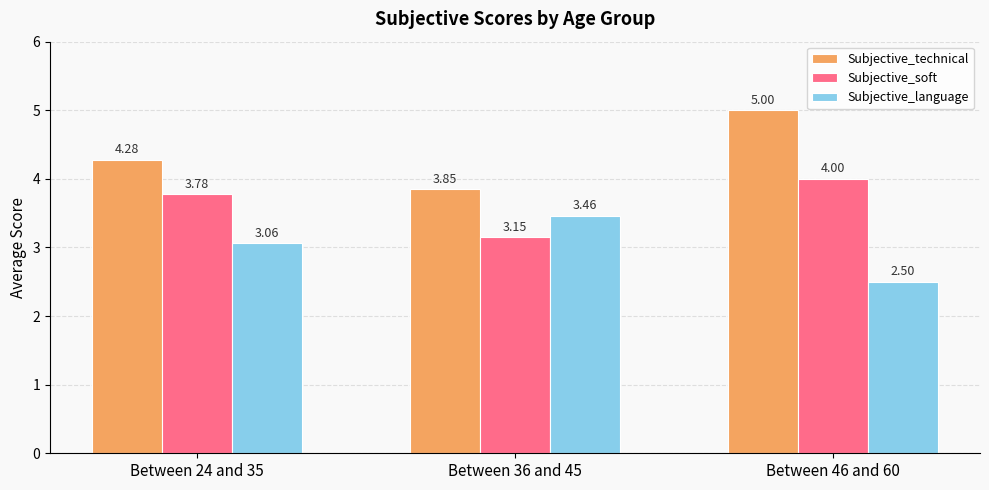

How many data points does each series have?

3